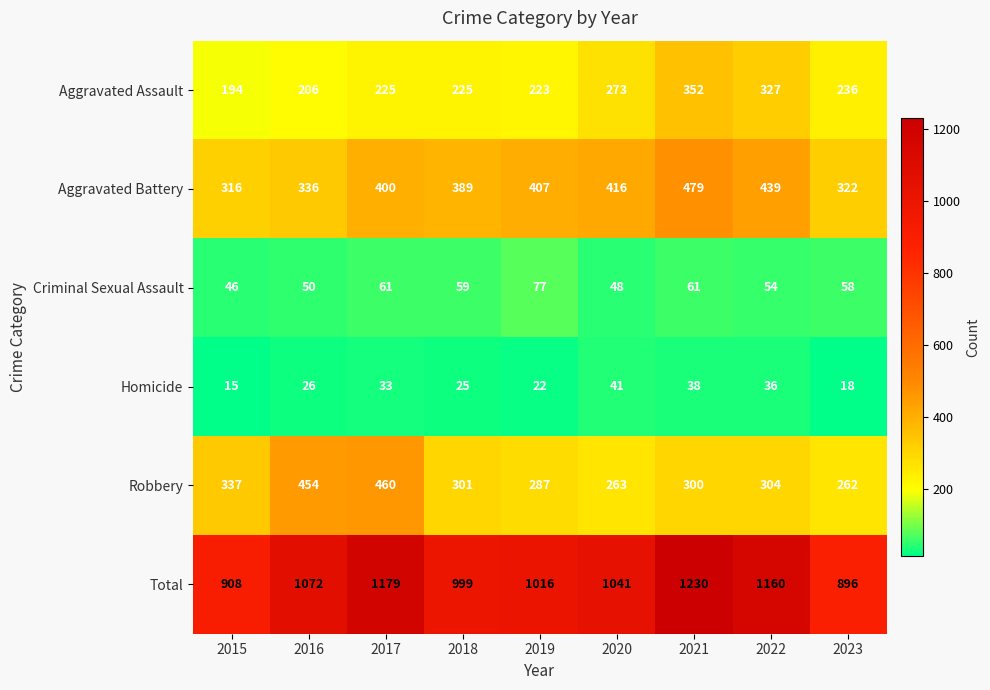

What is the average value of the Total series?

1056